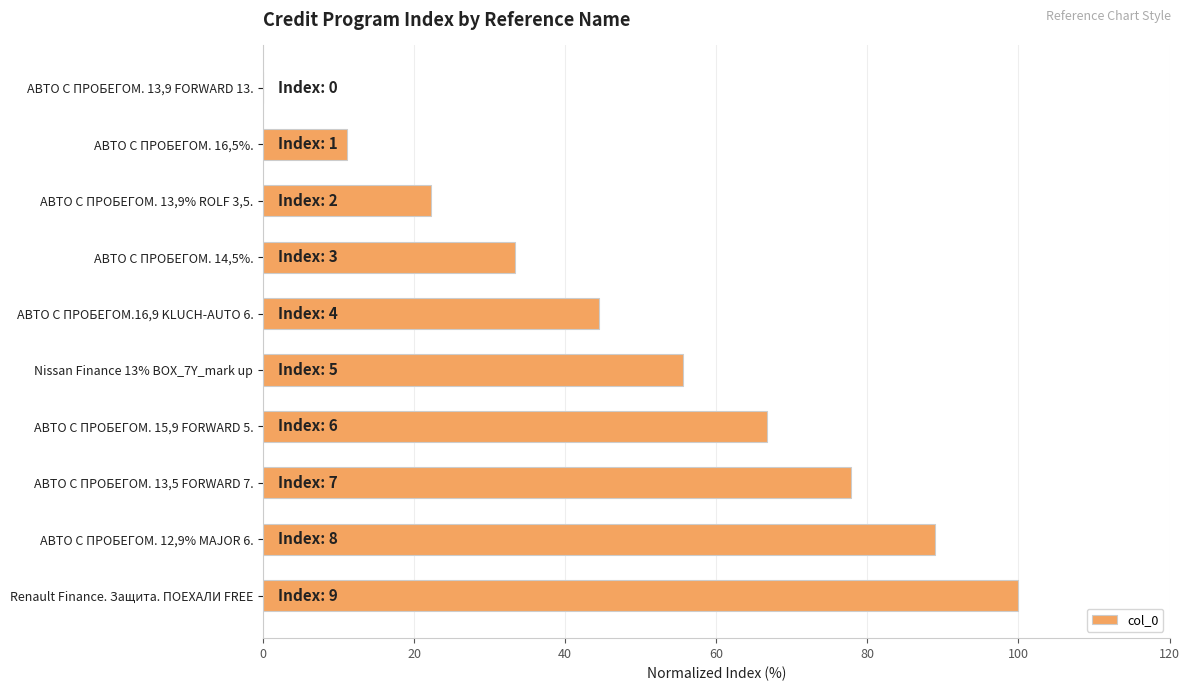

What is the sum of all values?

500.0